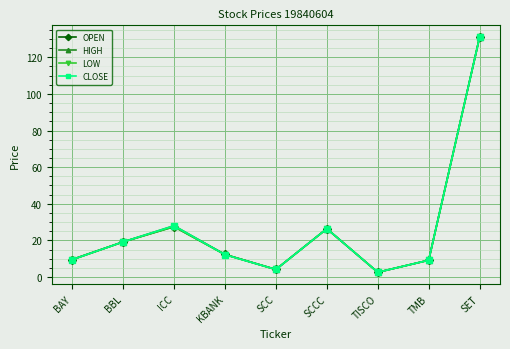

What is the sum of all CLOSE values?

242.1